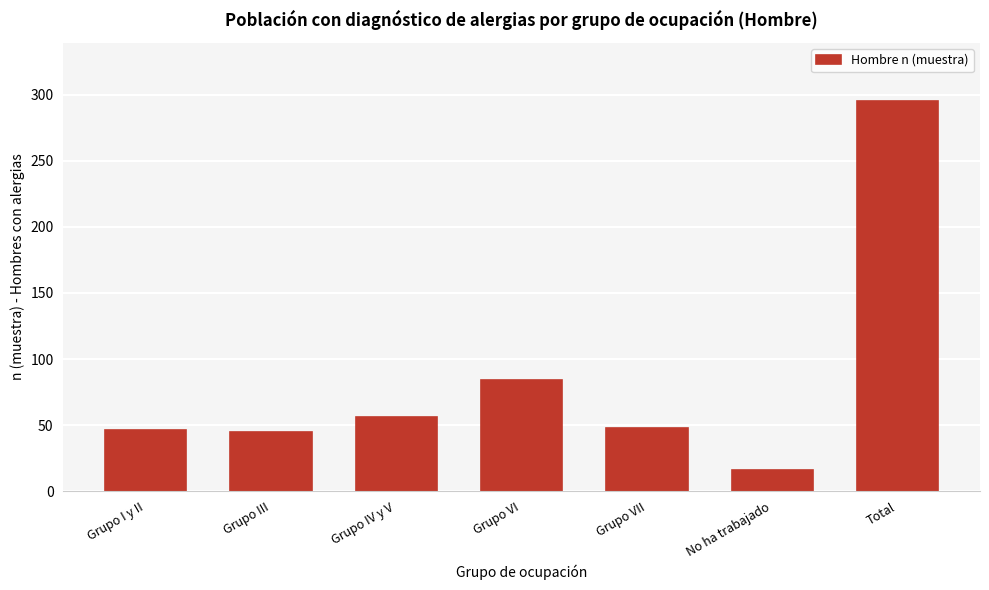

Which label corresponds to the smallest value in the chart?

No ha trabajado